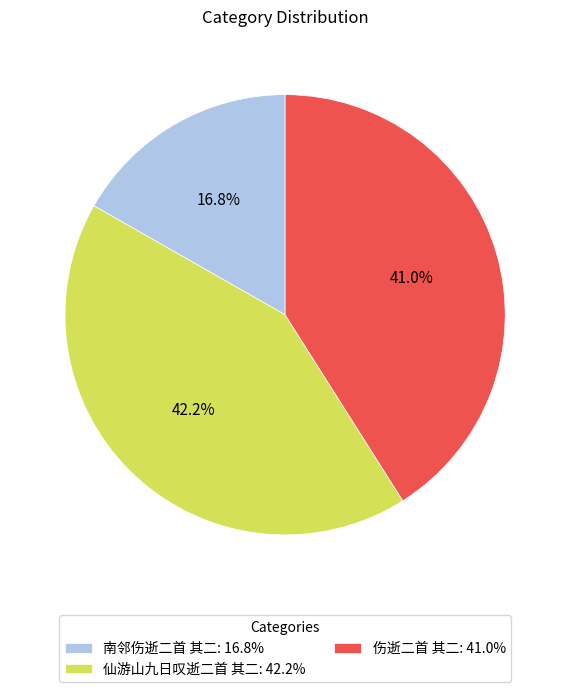

What is the ratio of the value at 仙游山九日叹逝二首 其二 to the value at 伤逝二首 其二?

1.0